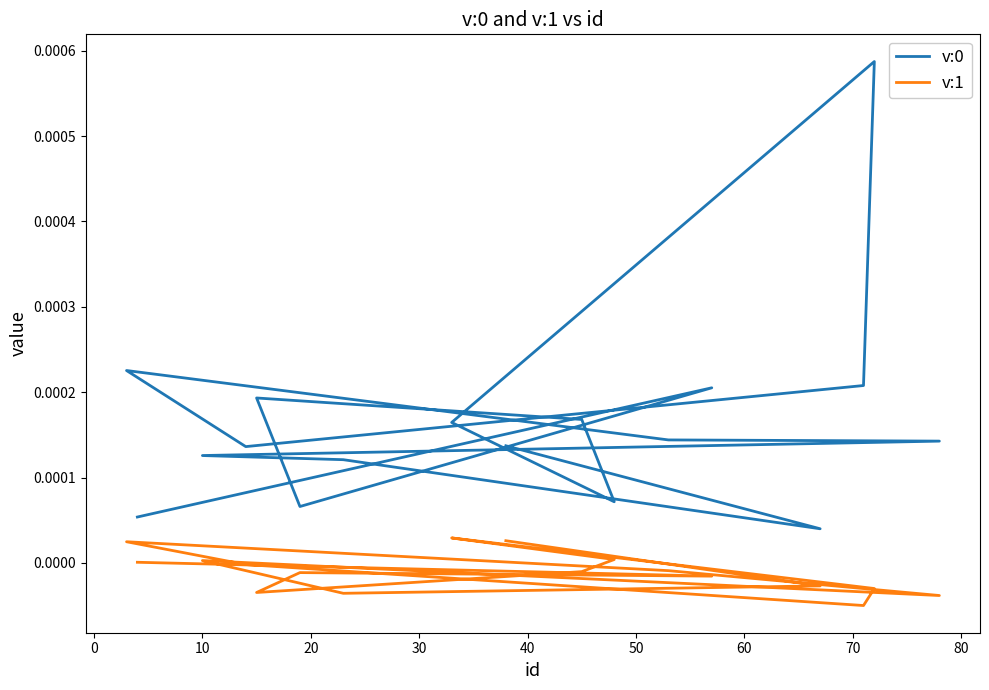

Which series has the largest total across all categories?

v:0